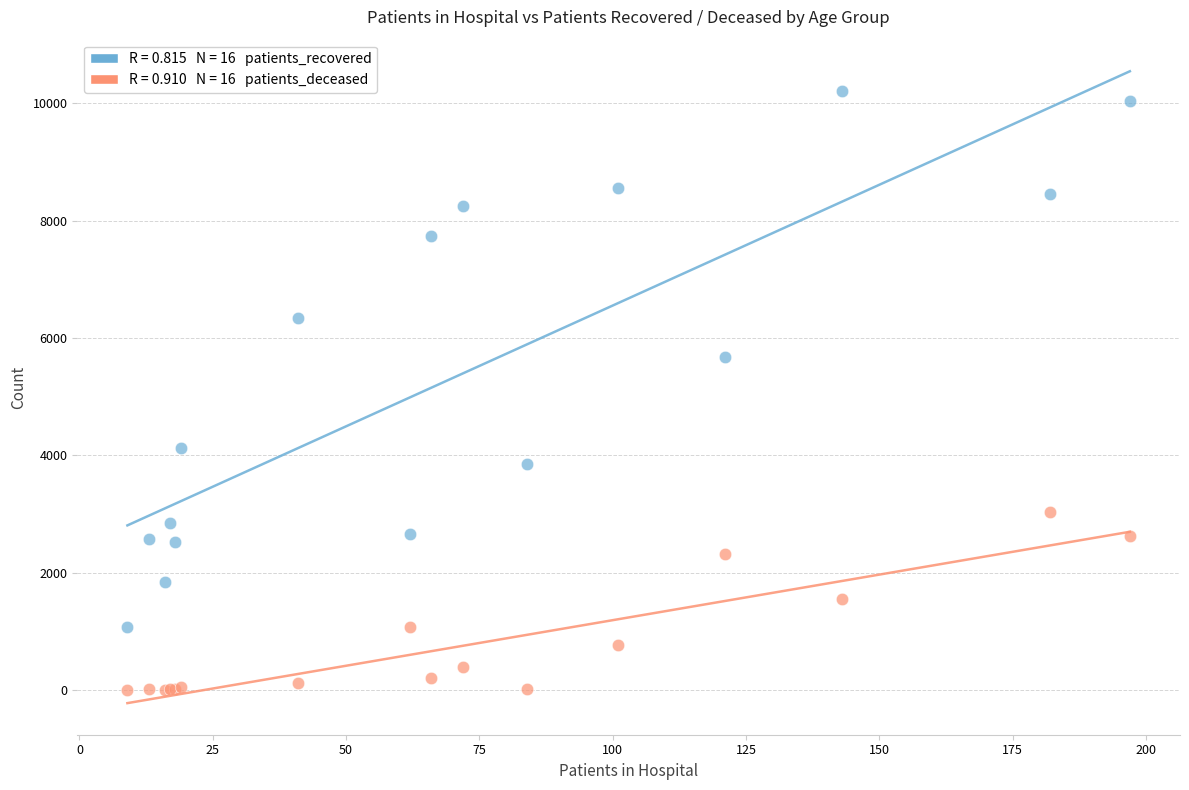

Across all series, what Y value is closest to 5102?

5667